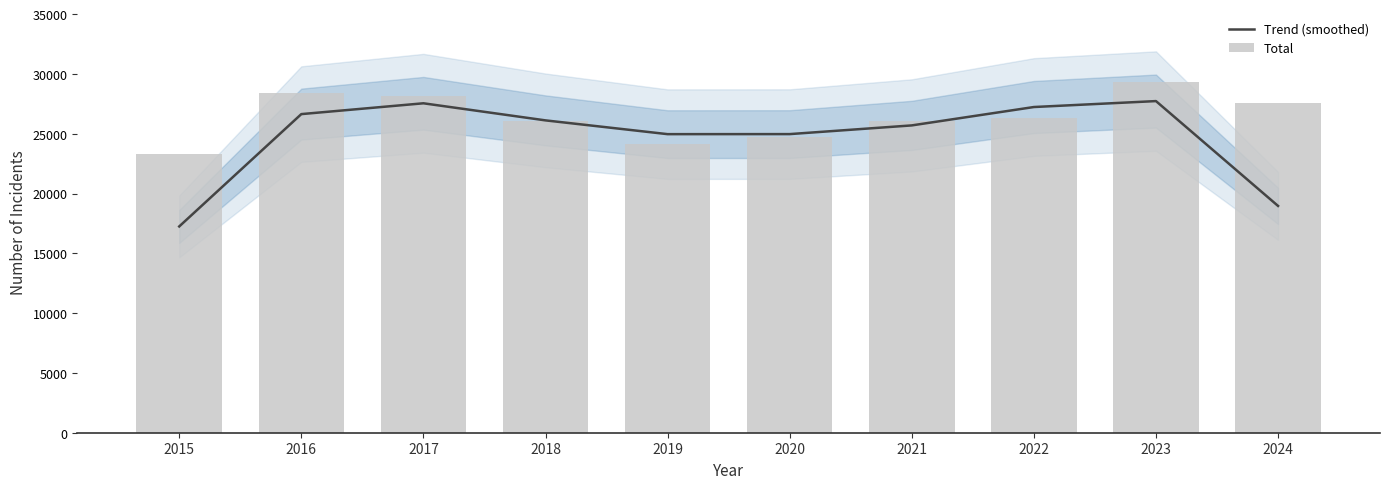

Are the bars grouped side by side (vs. stacked)?

Yes